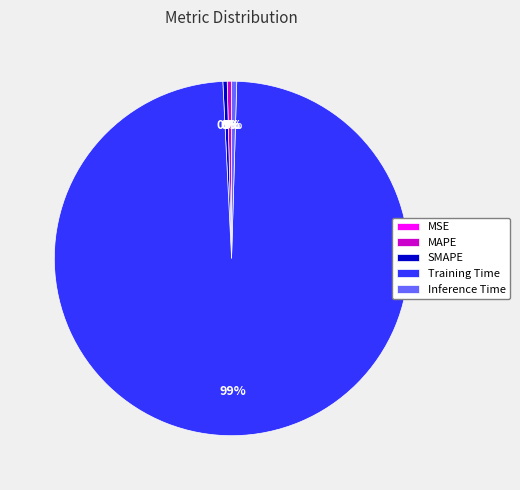

Does any single category account for the majority?

Yes